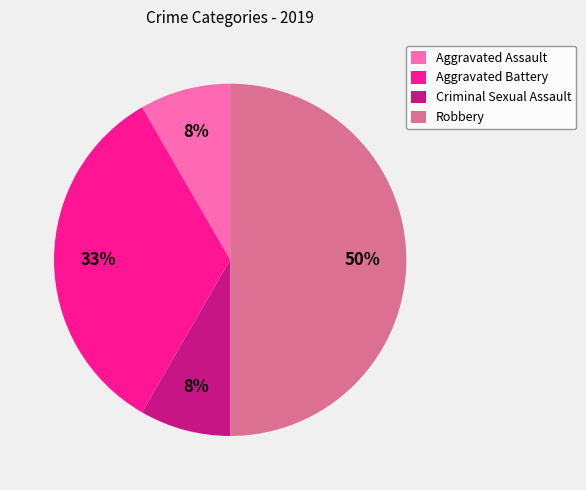

Do Robbery and Aggravated Assault together represent more than half of the pie?

Yes